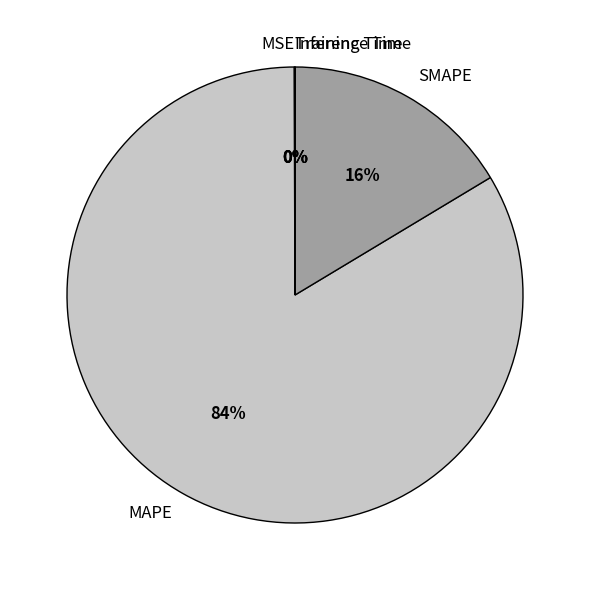

Which slice is the largest?

MAPE